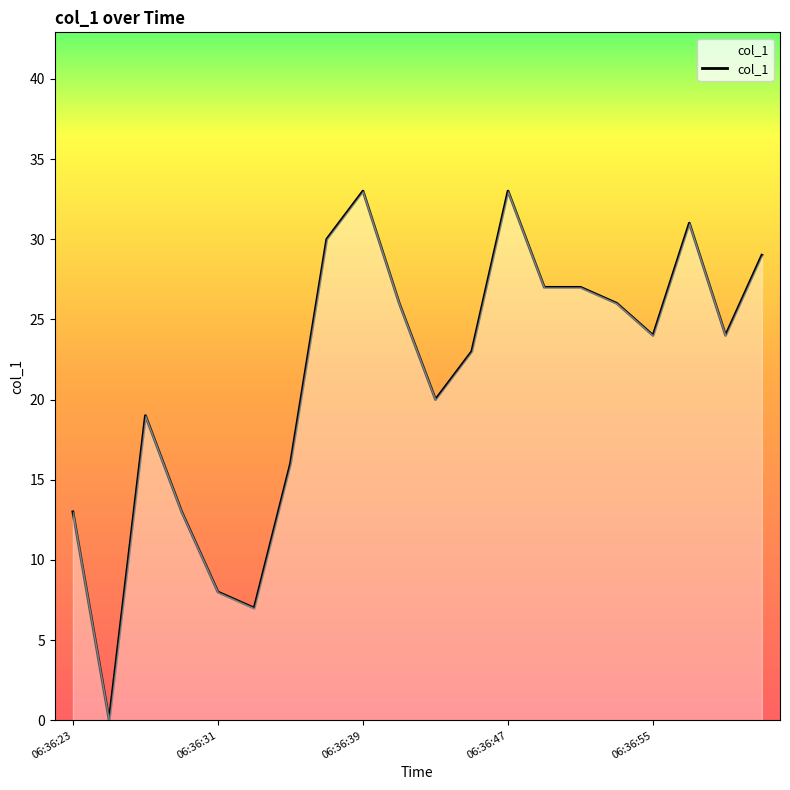

What is the maximum value shown in the chart?

33